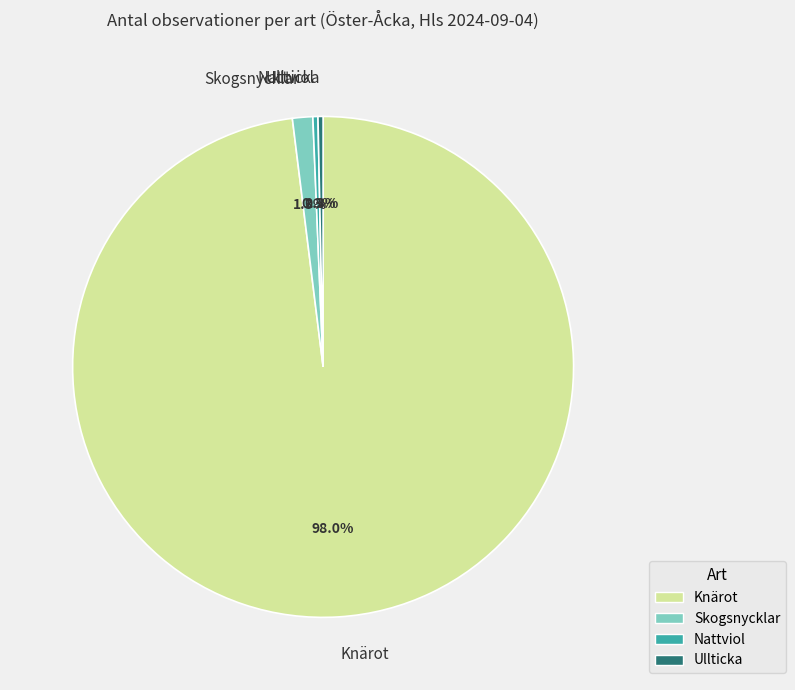

True or false: Skogsnycklar accounts for 1% of the total.

True